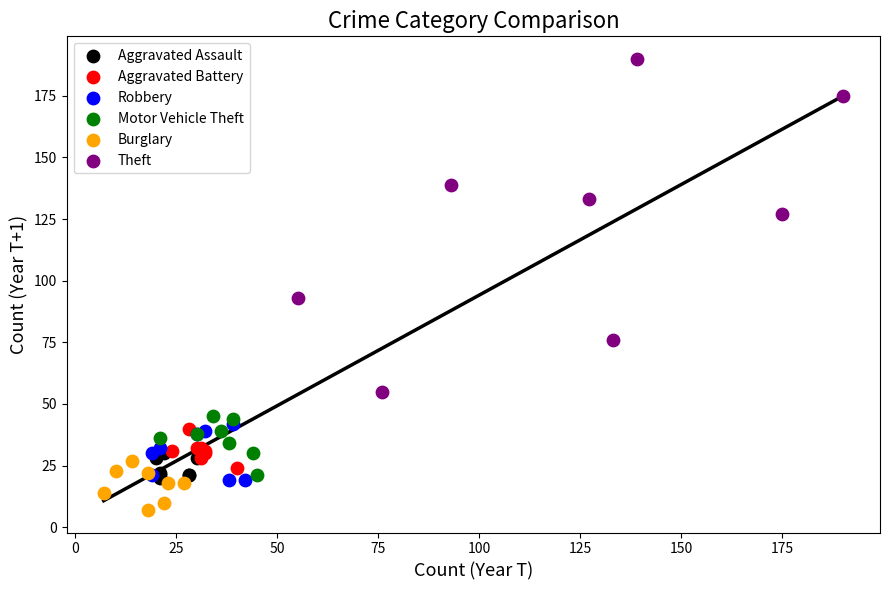

What are all the series names shown in the legend?

Aggravated Assault, Aggravated Battery, Robbery, Motor Vehicle Theft, Burglary, Theft